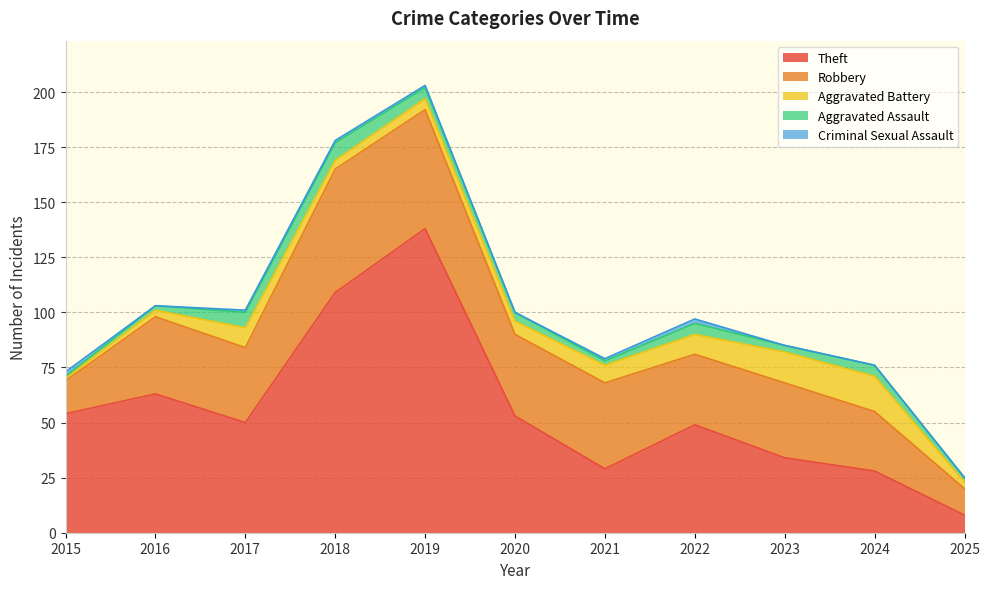

At how many categories does at least one series exceed 31?

9